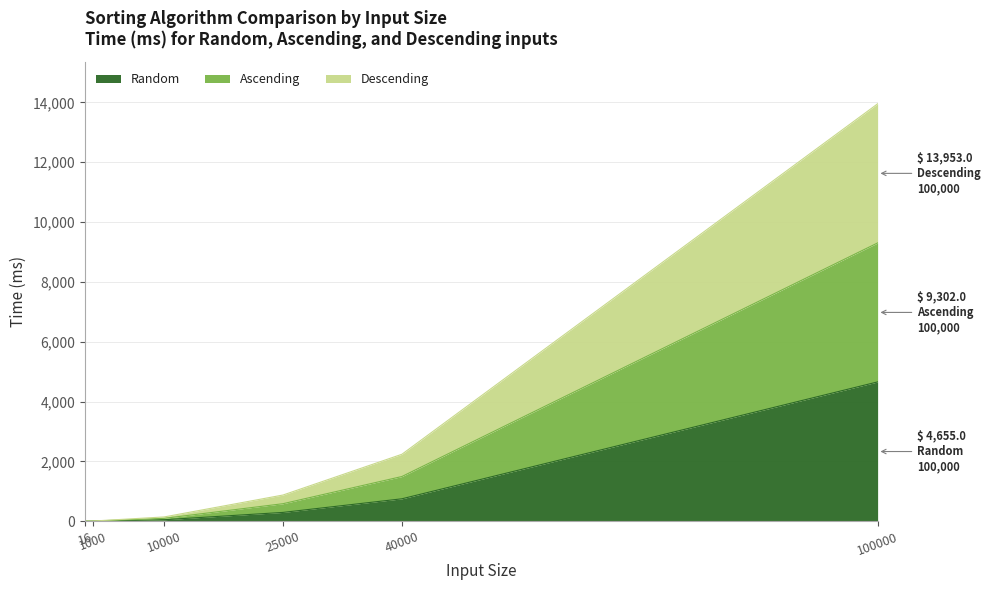

List the series in order of their overall mean, lowest first.

Random, Ascending, Descending